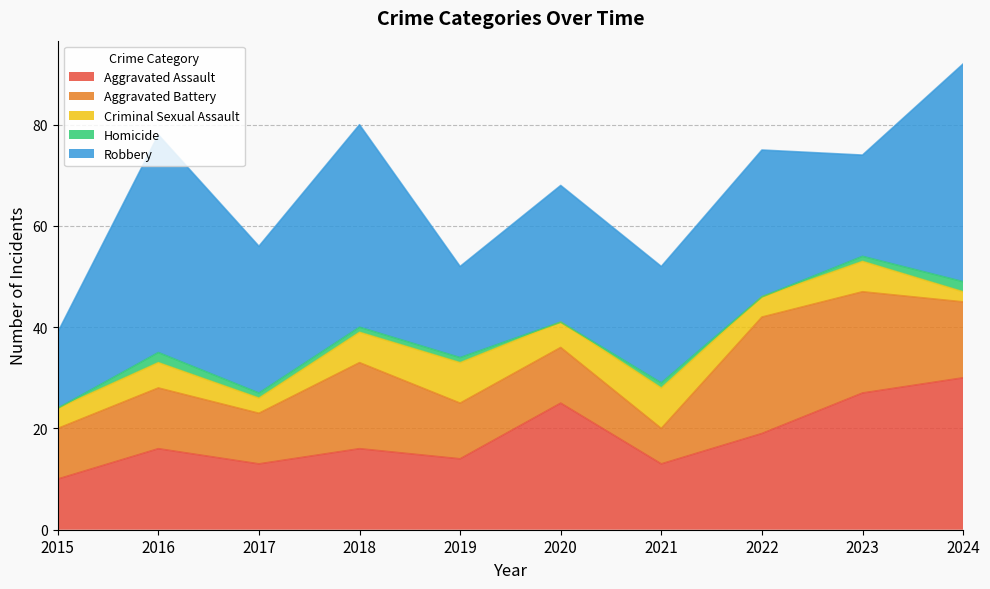

What is the average value of the Robbery series?

29